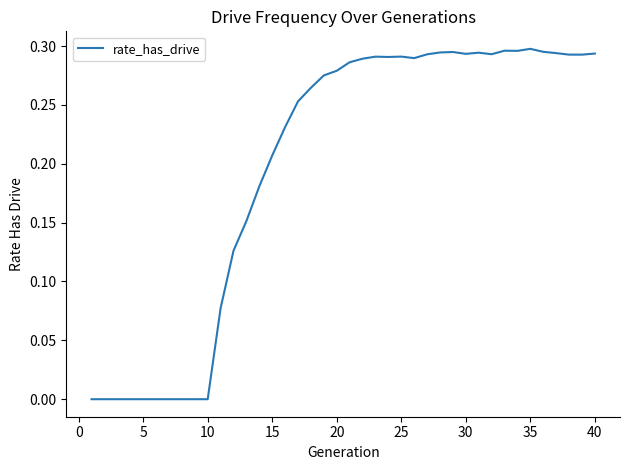

How many lines are shown in the chart?

1